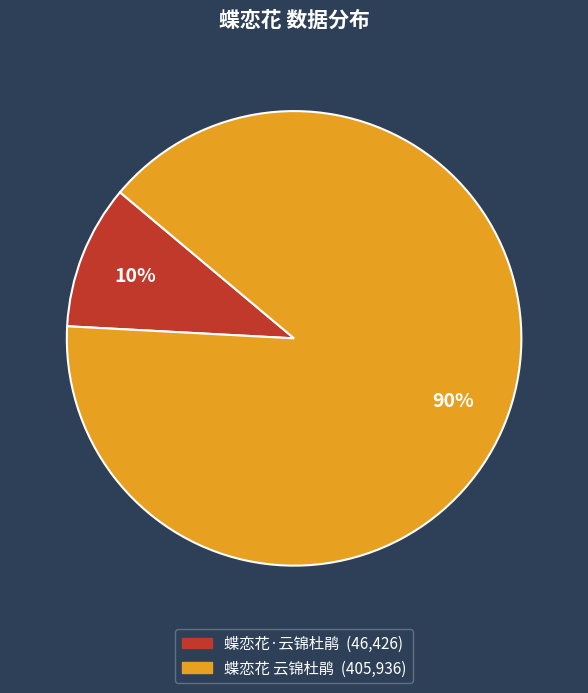

To the nearest percent, what is the average slice percentage?

50%